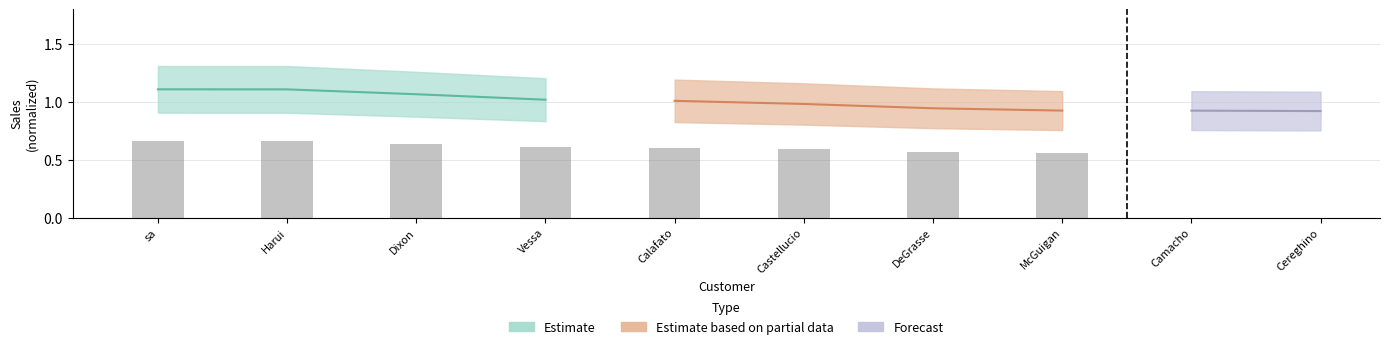

What is the label of the 4th bar from the left?

Vessa